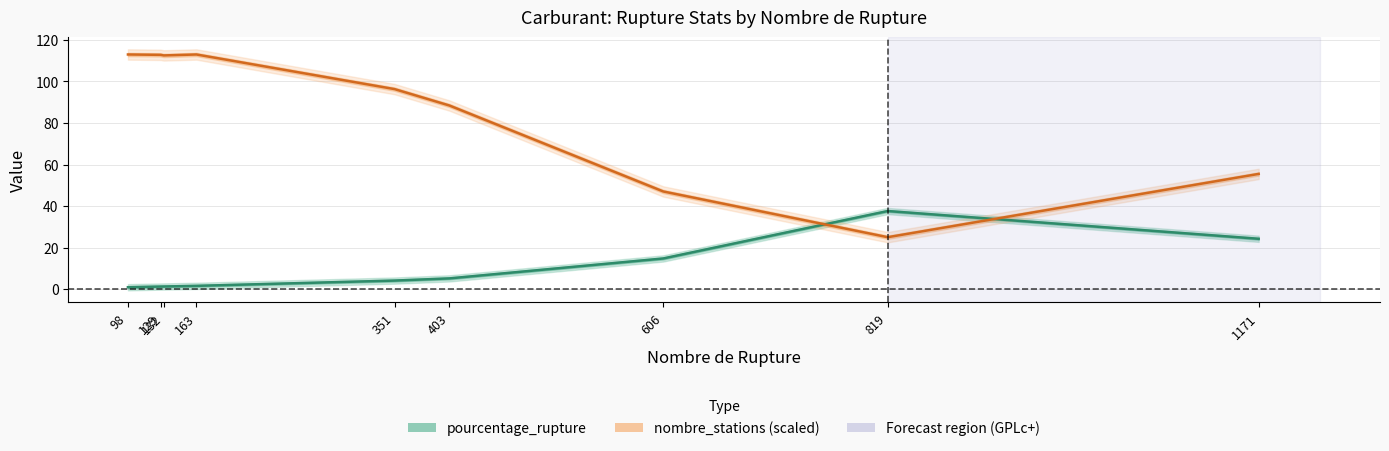

Does the chart display data point markers on the line(s)?

No